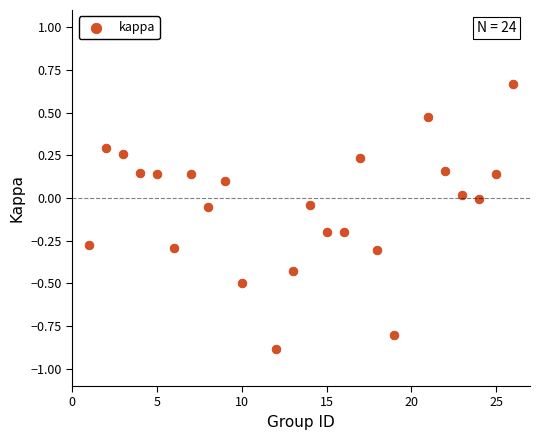

What is the range of X values (max minus min)?

25.0